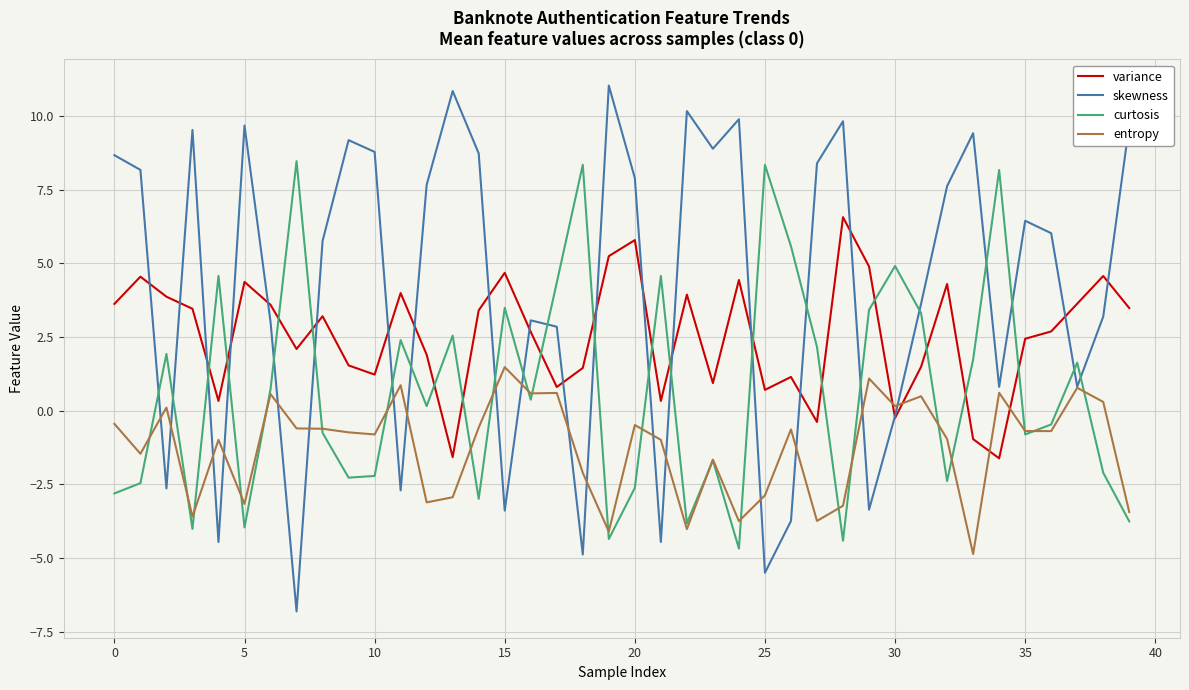

True or false: variance and entropy intersect in this chart.

True